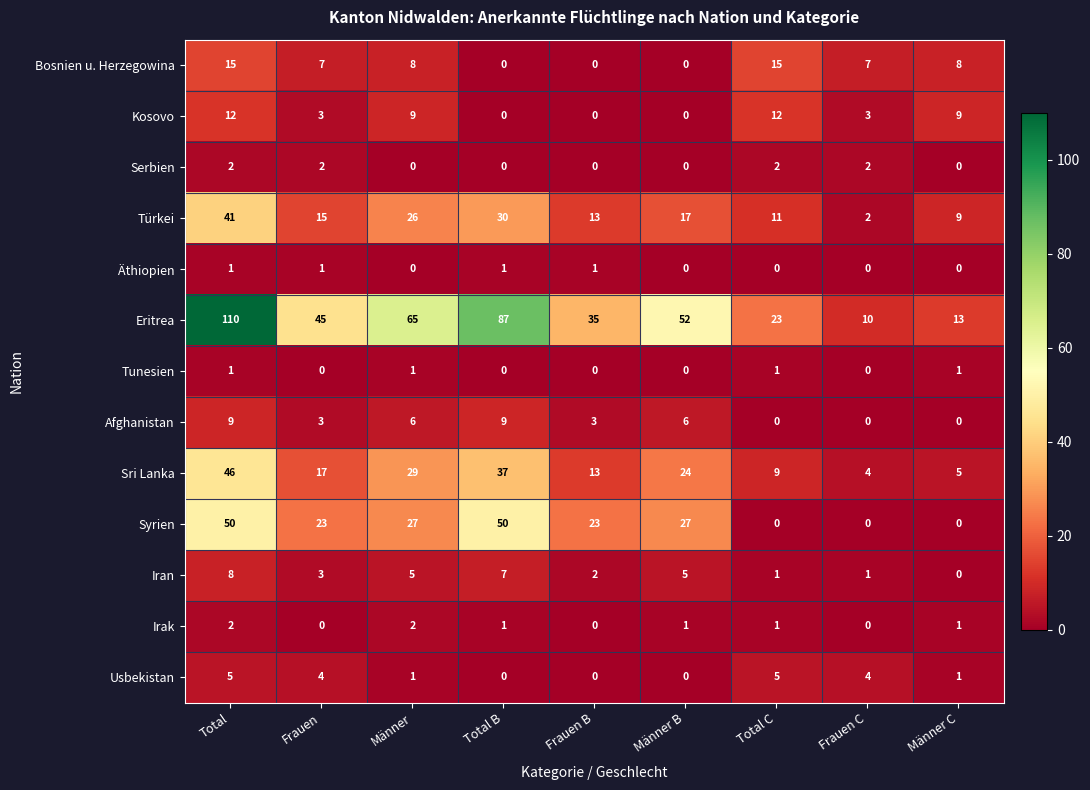

Which series has the largest total across all categories?

Eritrea